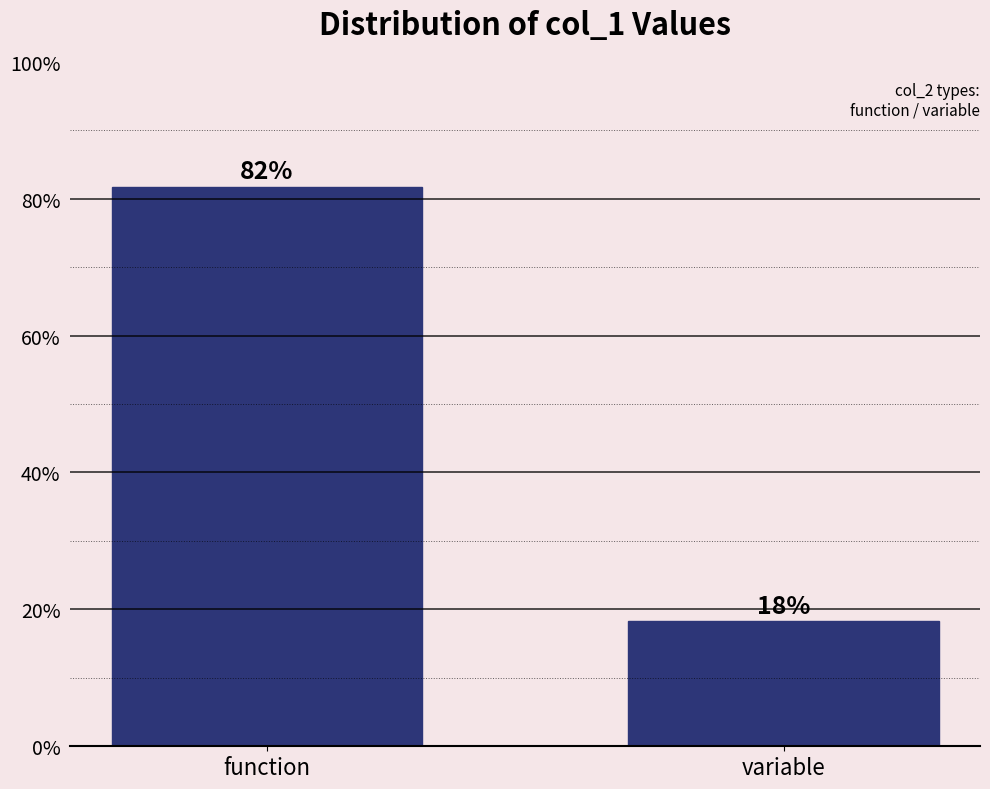

What is the sum of the values at variable and function?

100.0